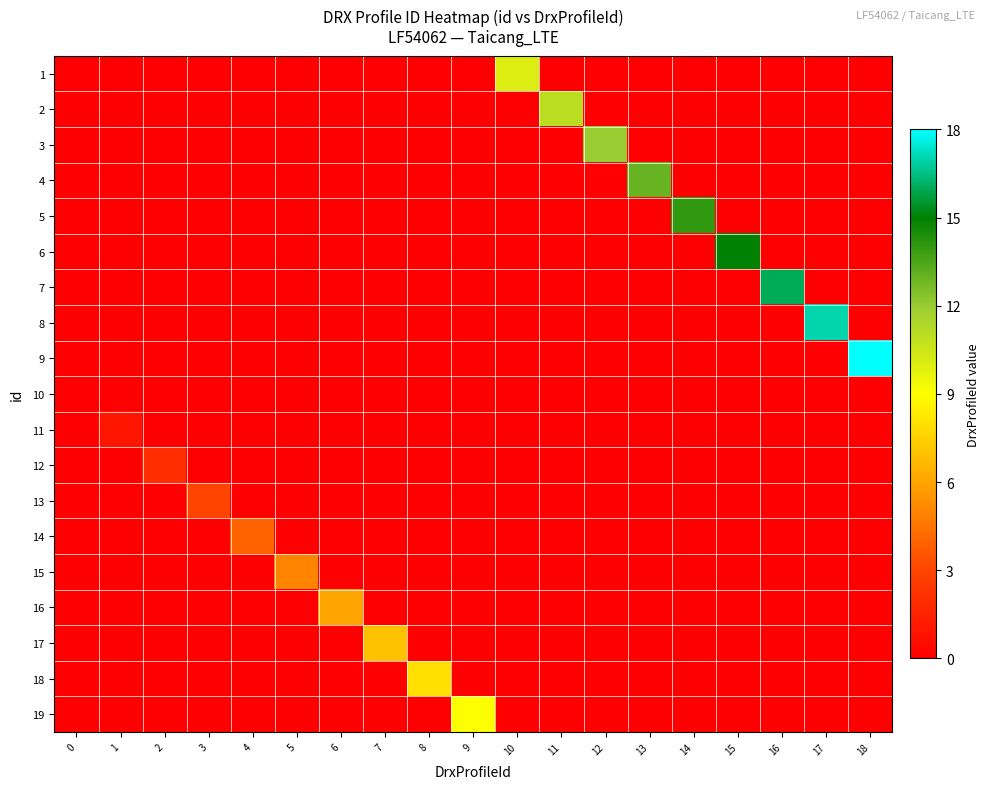

Reading right to left, what are all the values shown in this chart?

row_0: 0	0	0	0	0	0	0	0	10	0	0	0	0	0	0	0	0	0	0
row_1: 0	0	0	0	0	0	0	11	0	0	0	0	0	0	0	0	0	0	0
row_2: 0	0	0	0	0	0	12	0	0	0	0	0	0	0	0	0	0	0	0
row_3: 0	0	0	0	0	13	0	0	0	0	0	0	0	0	0	0	0	0	0
row_4: 0	0	0	0	14	0	0	0	0	0	0	0	0	0	0	0	0	0	0
row_5: 0	0	0	15	0	0	0	0	0	0	0	0	0	0	0	0	0	0	0
row_6: 0	0	16	0	0	0	0	0	0	0	0	0	0	0	0	0	0	0	0
row_7: 0	17	0	0	0	0	0	0	0	0	0	0	0	0	0	0	0	0	0
row_8: 18	0	0	0	0	0	0	0	0	0	0	0	0	0	0	0	0	0	0
row_9: 0	0	0	0	0	0	0	0	0	0	0	0	0	0	0	0	0	0	0
row_10: 0	0	0	0	0	0	0	0	0	0	0	0	0	0	0	0	0	1	0
row_11: 0	0	0	0	0	0	0	0	0	0	0	0	0	0	0	0	2	0	0
row_12: 0	0	0	0	0	0	0	0	0	0	0	0	0	0	0	3	0	0	0
row_13: 0	0	0	0	0	0	0	0	0	0	0	0	0	0	4	0	0	0	0
row_14: 0	0	0	0	0	0	0	0	0	0	0	0	0	5	0	0	0	0	0
row_15: 0	0	0	0	0	0	0	0	0	0	0	0	6	0	0	0	0	0	0
row_16: 0	0	0	0	0	0	0	0	0	0	0	7	0	0	0	0	0	0	0
row_17: 0	0	0	0	0	0	0	0	0	0	8	0	0	0	0	0	0	0	0
row_18: 0	0	0	0	0	0	0	0	0	9	0	0	0	0	0	0	0	0	0